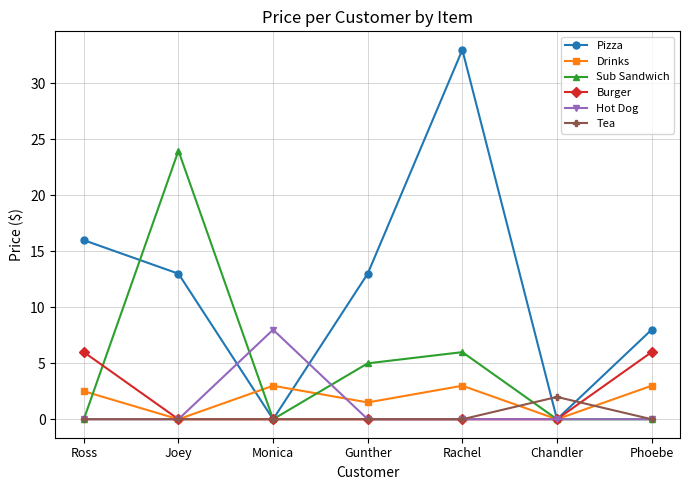

At how many categories does at least one series exceed 10?

4